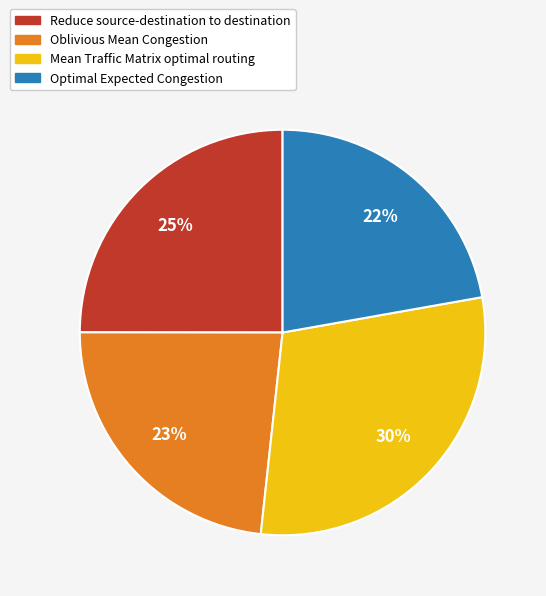

What is the smallest slice in the pie chart?

Optimal Expected Congestion